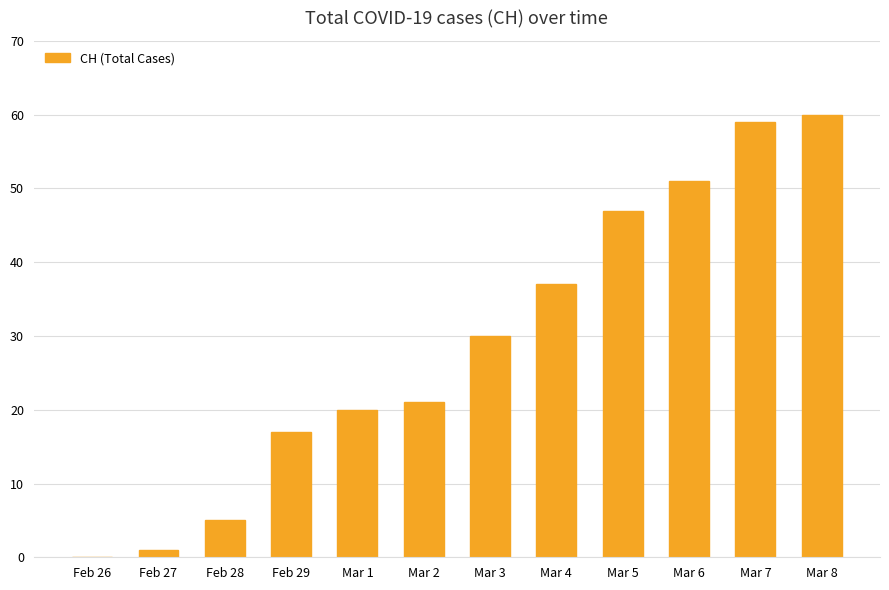

Reading left to right, what are all the values shown in this chart?

0	1	5	17	20	21	30	37	47	51	59	60